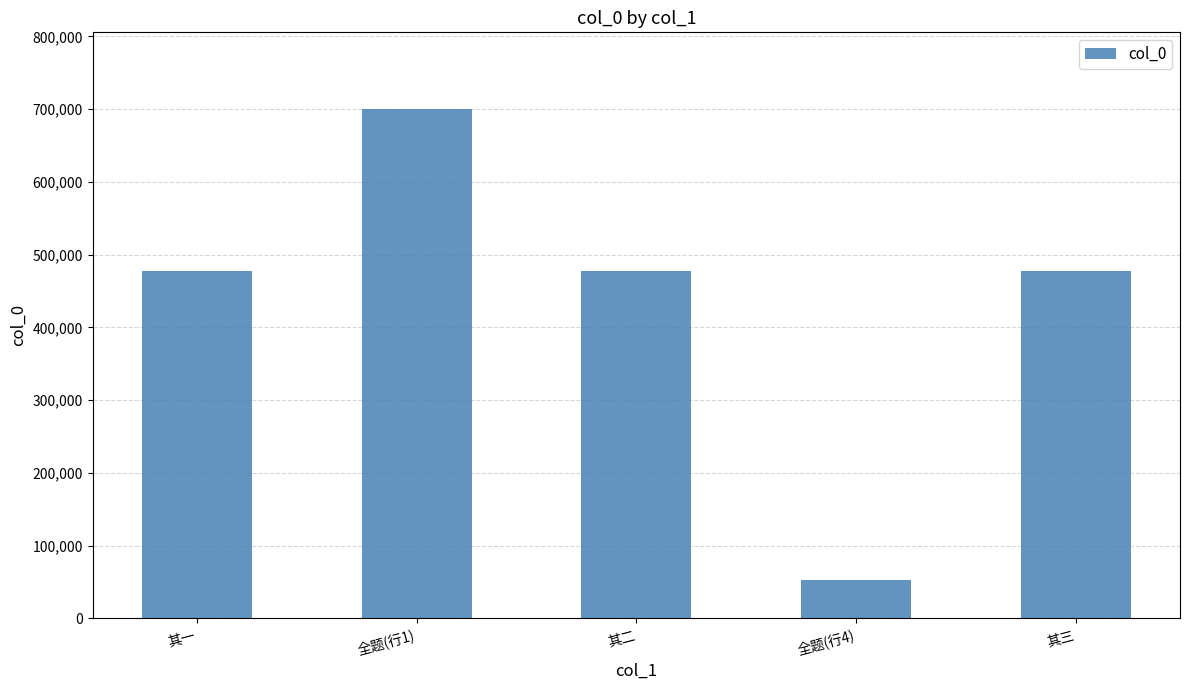

Does the chart contain any negative values?

No